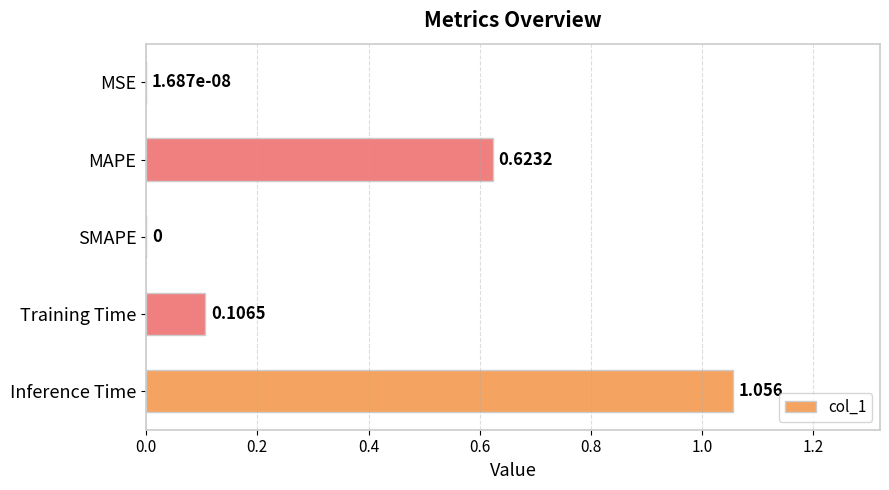

Which label corresponds to the largest value in the chart?

Inference Time